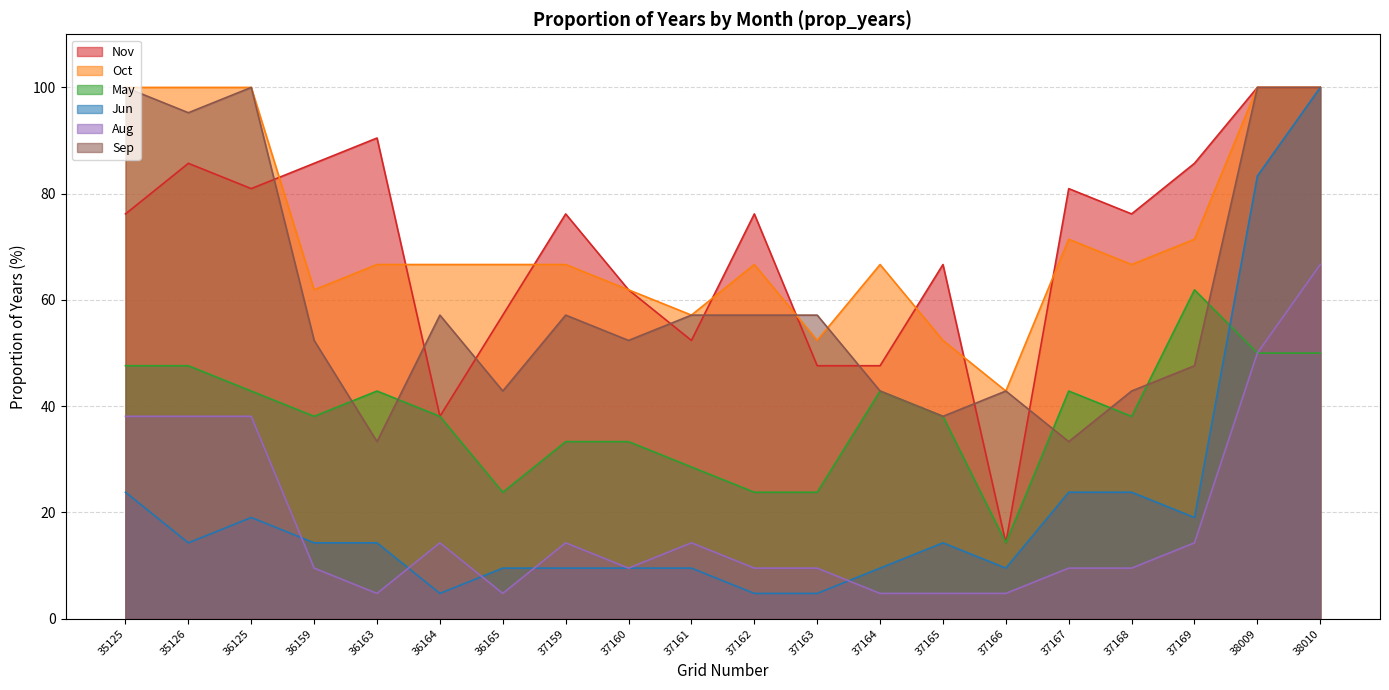

What is the average value of the May series?

38.1